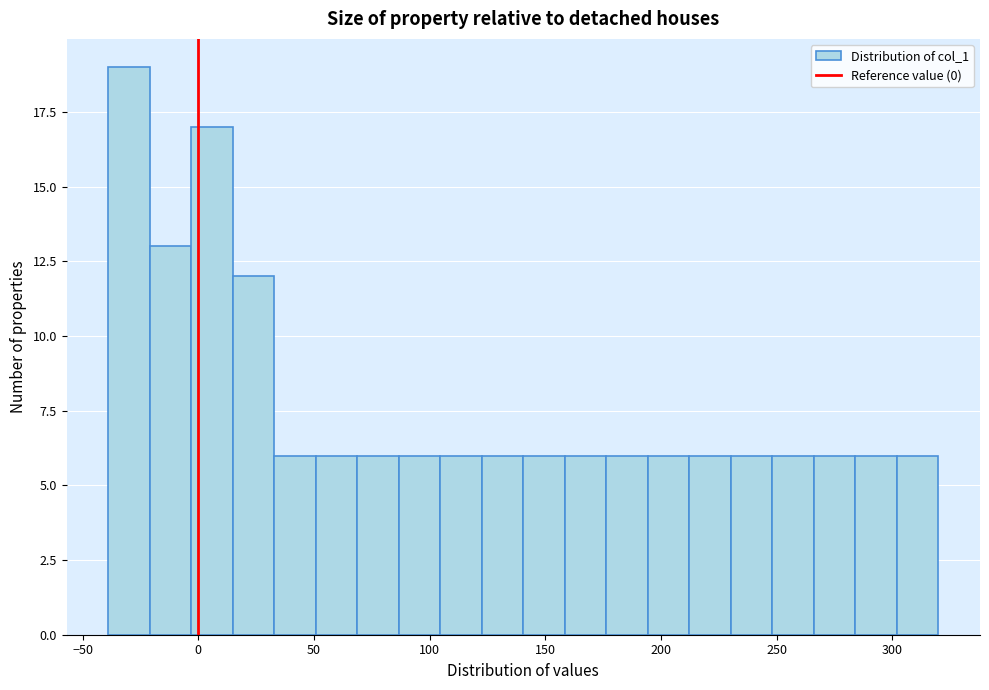

Around what value on the x-axis is the tallest bar? Give the approximate position of its centre, as read against the axis.

-30